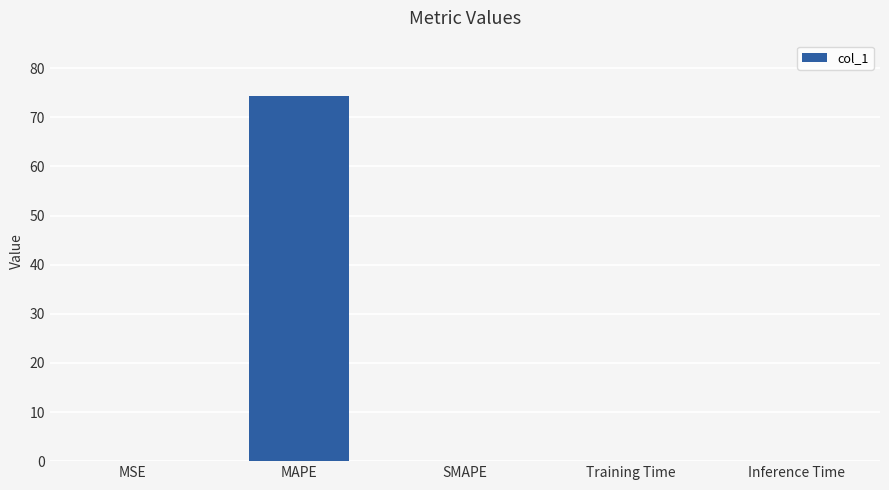

The value at Training Time is 0.0. True or false?

True